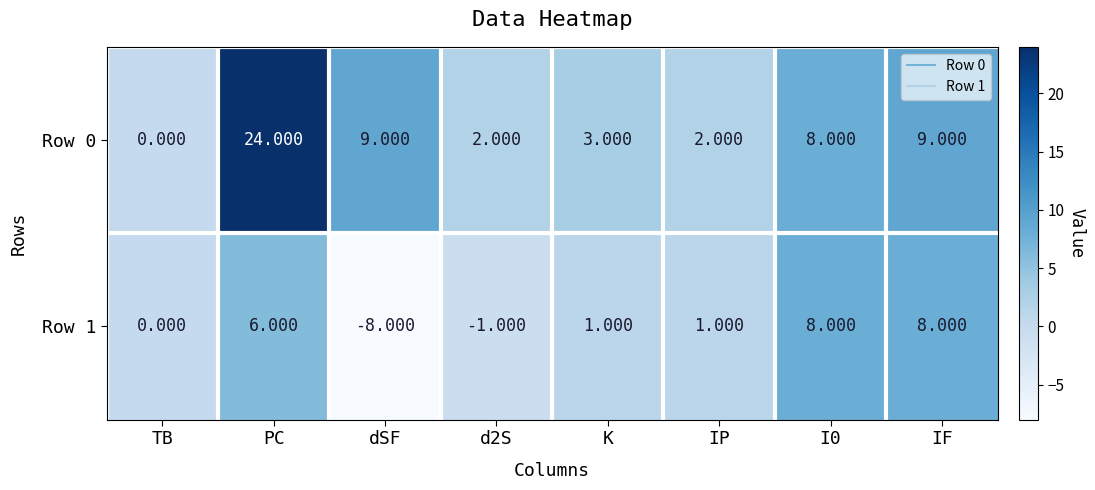

At which label does Row 0 first exceed 8?

PC